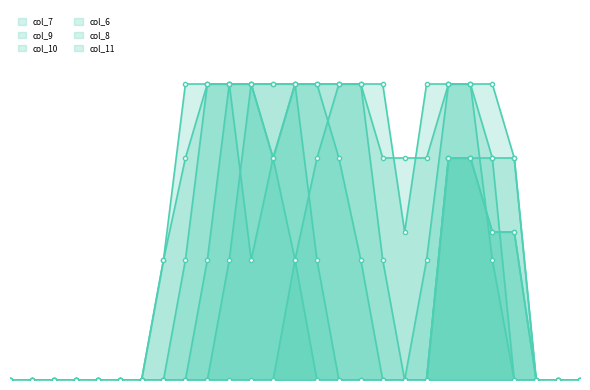

What is the value of the col_7 point at the 23rd from the left?

0.8